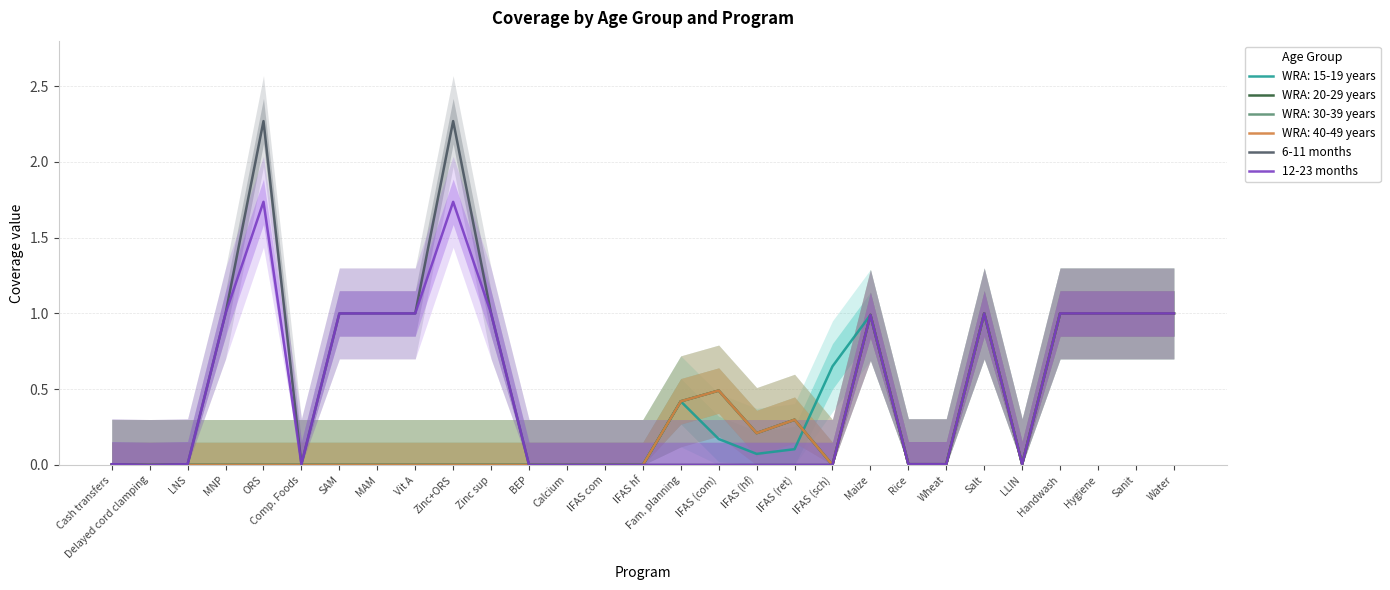

How many interior local valleys does the 6-11 months series have?

3